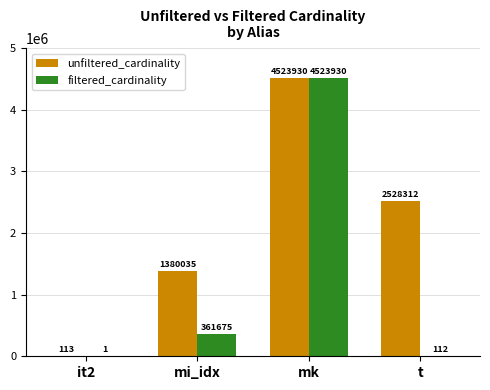

Are the bars horizontal?

No